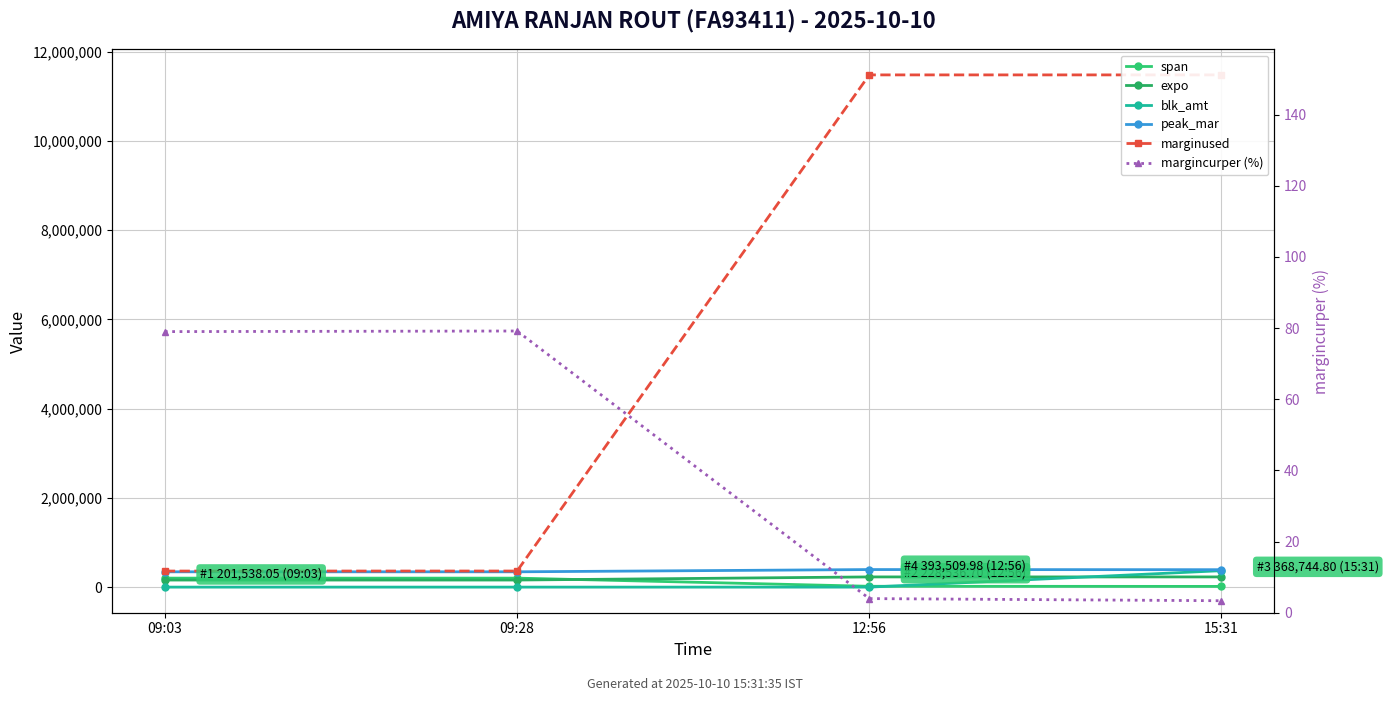

True or false: marginused has a value of 619101.7 at 09:03.

False